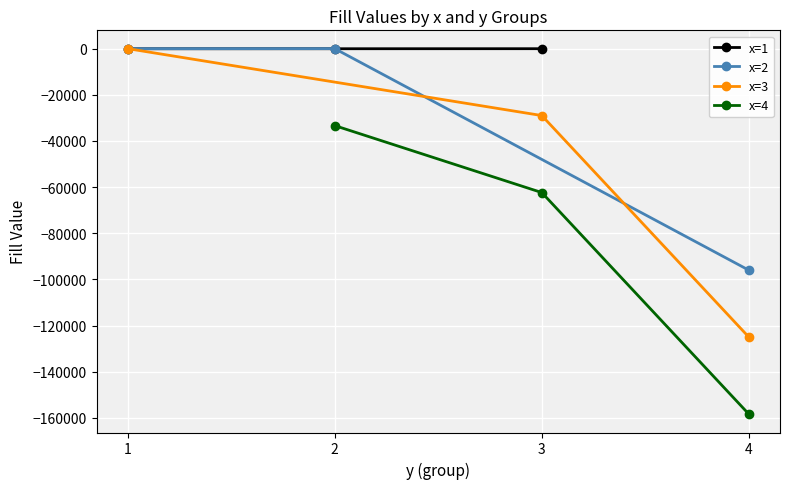

Where does the x=2 series first go above -35?

2